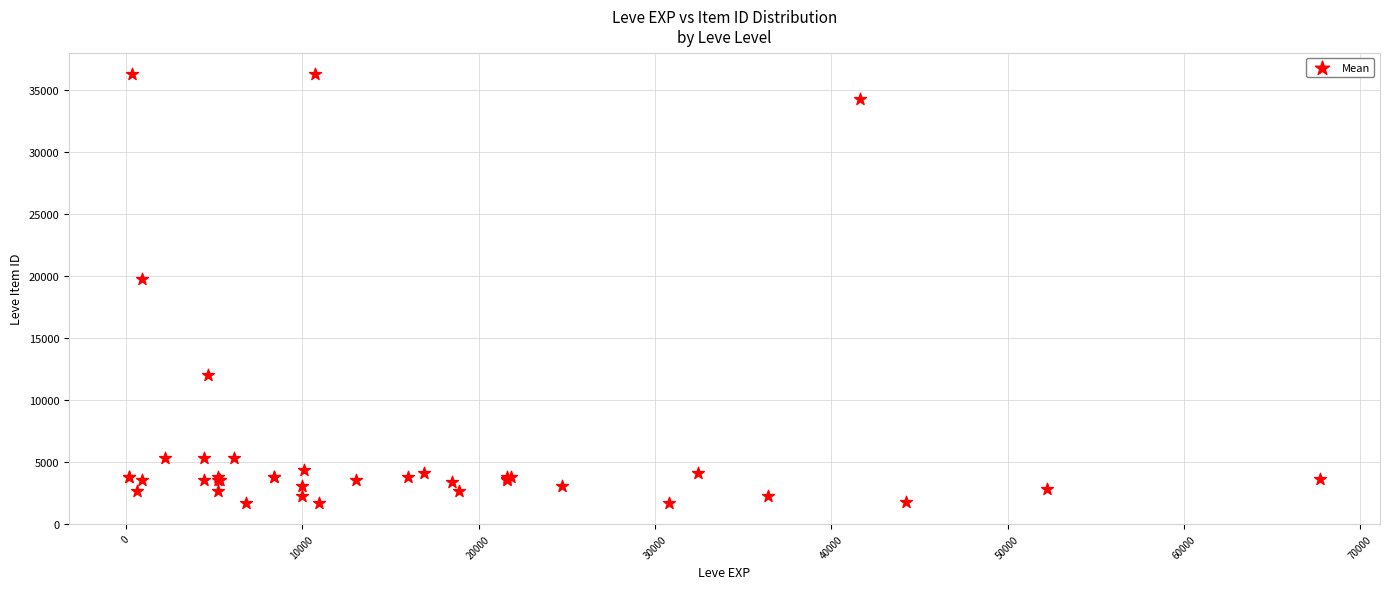

What Y value in the scatter plot is closest to 18967?

19744